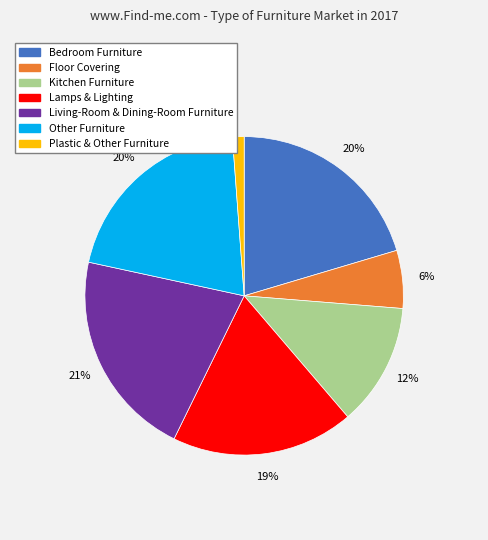

Count the number of slices in the pie.

7